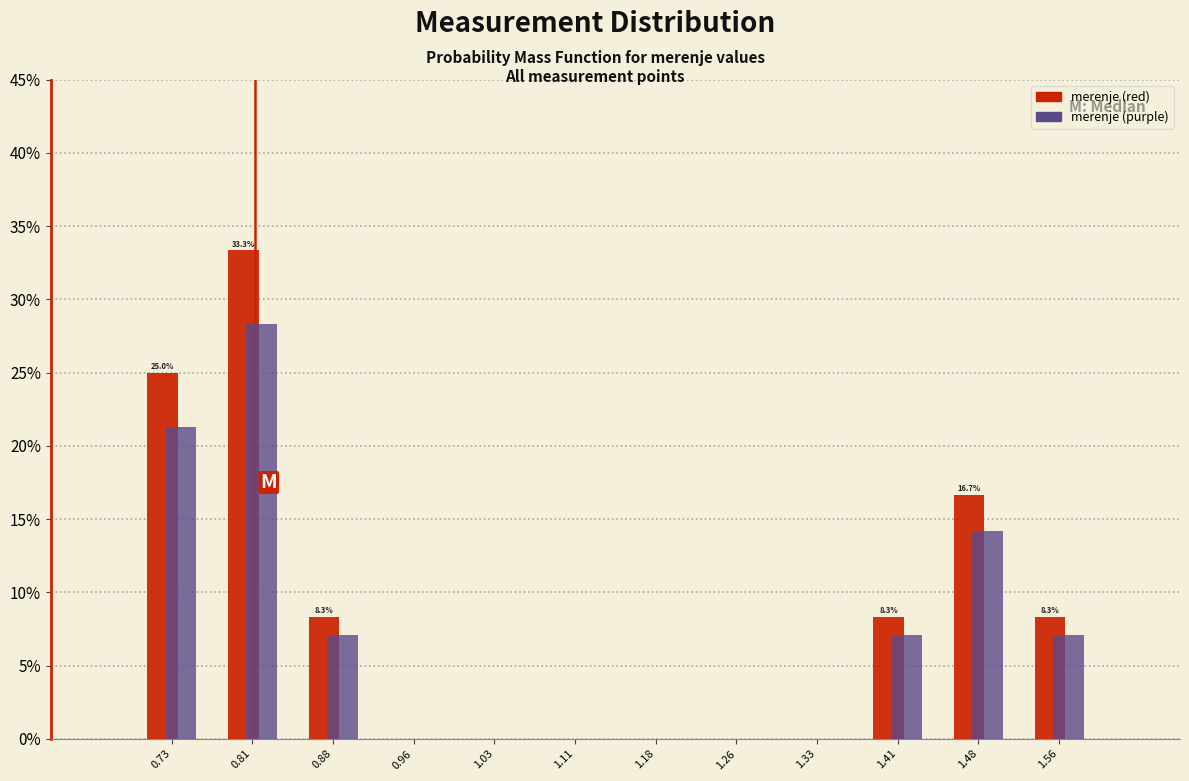

In the merenje (purple) series, which range on the x-axis has the tallest bar?

0.77 to 0.85